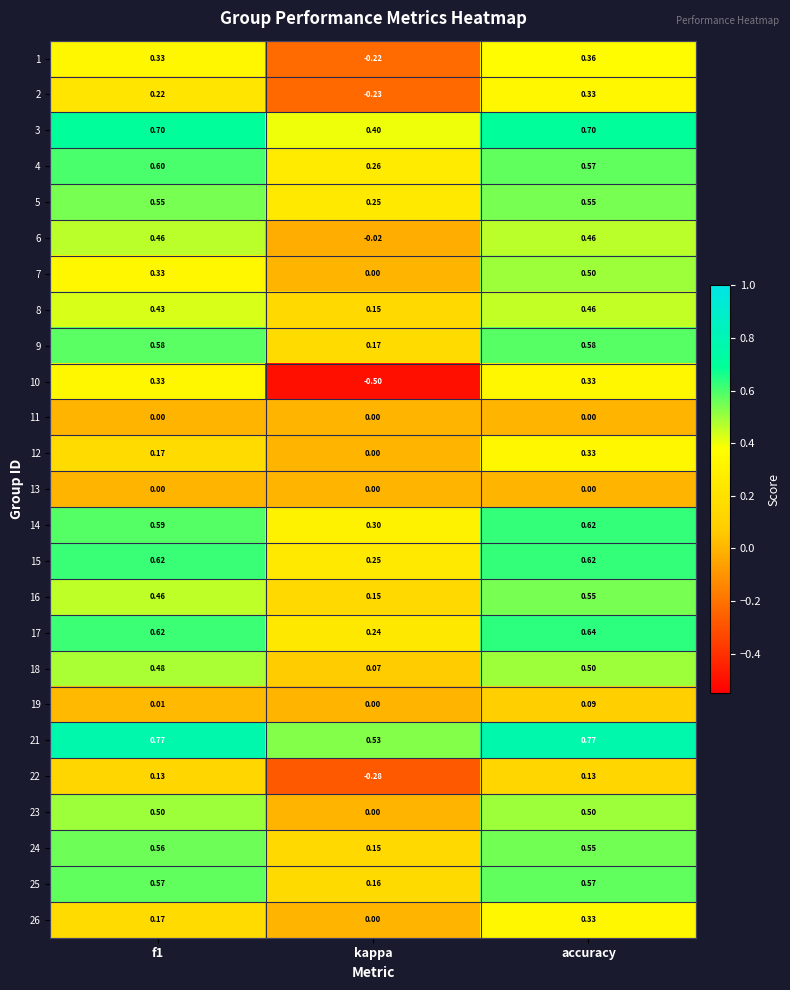

Which label corresponds to the smallest value in the chart?

kappa